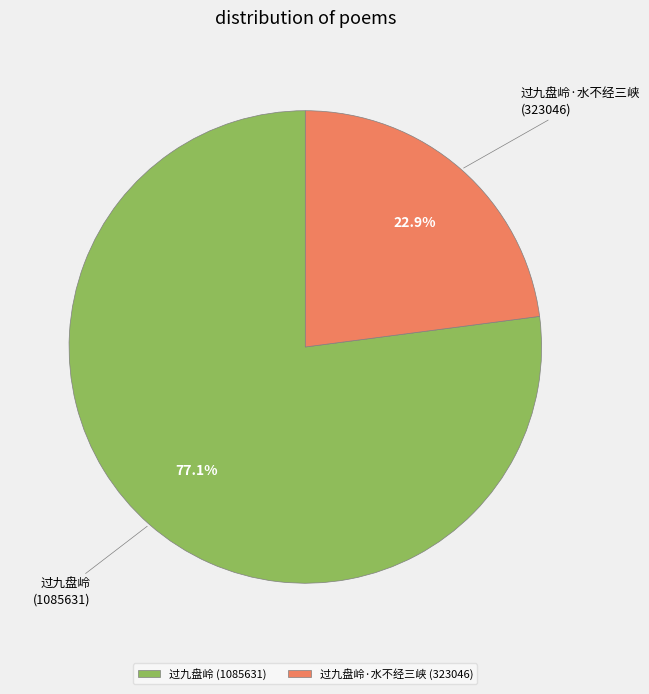

What is the ratio of the value at 过九盘岭 to the value at 过九盘岭·水不经三峡?

3.4